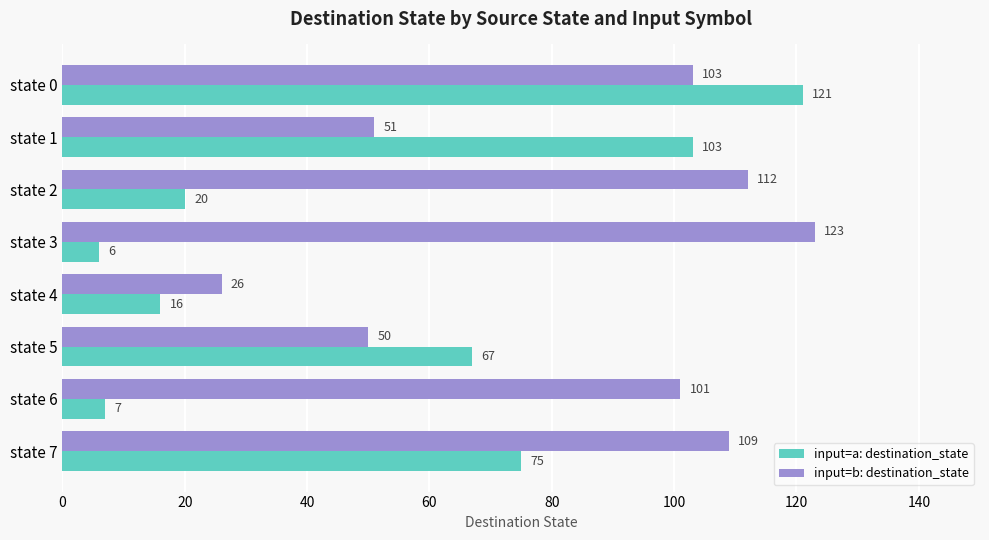

True or false: input=b: destination_state has a value of 189 at state 3.

False